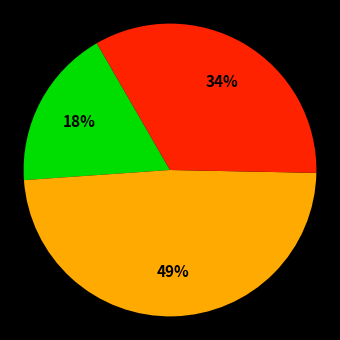

To the nearest percent, what is the average slice percentage?

33%